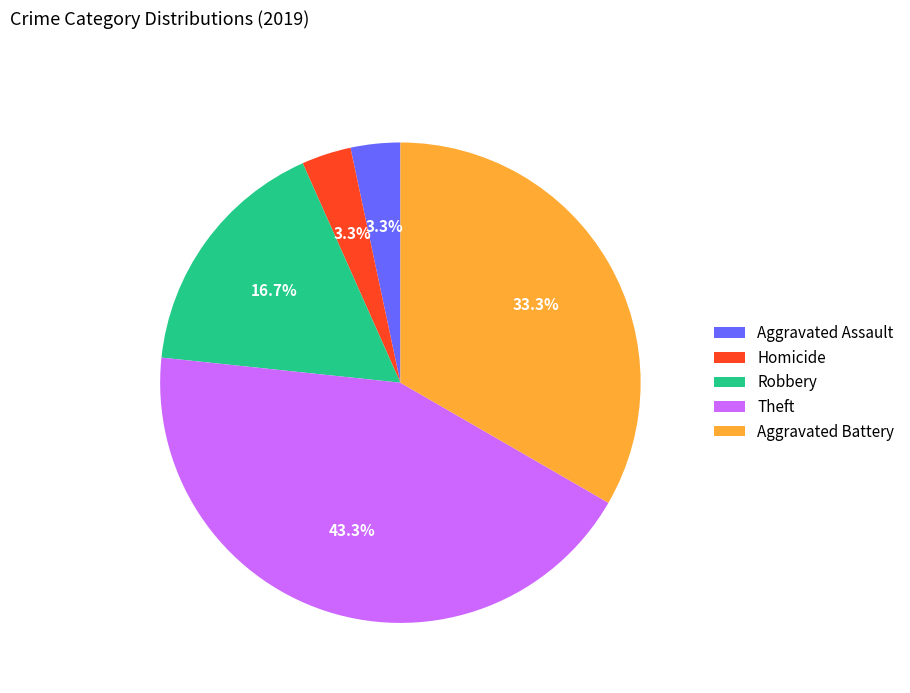

How many slices are in this pie chart?

5